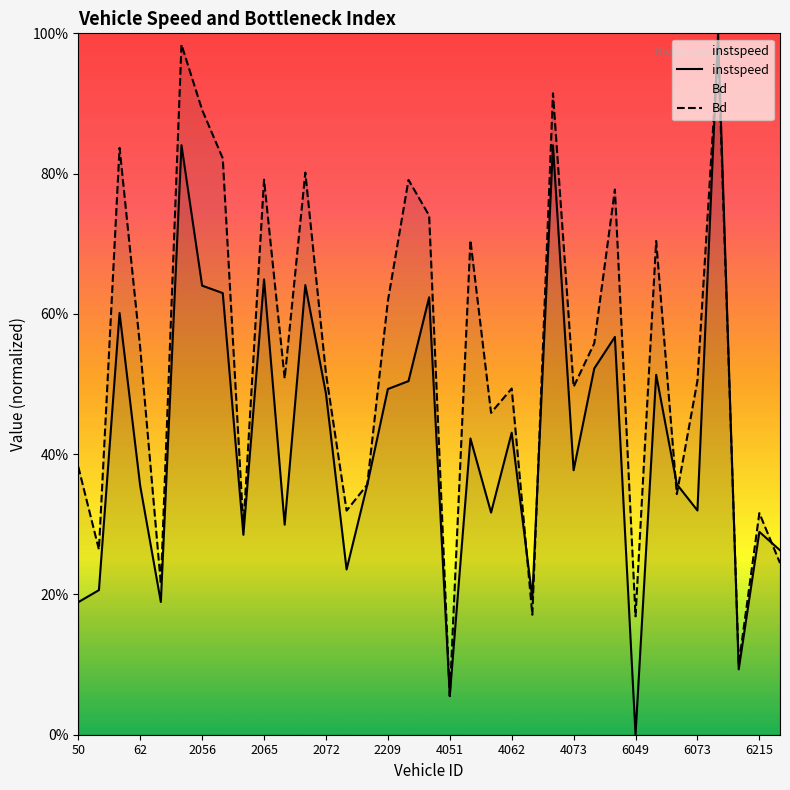

Between 6215 and 28, which is larger?

6215